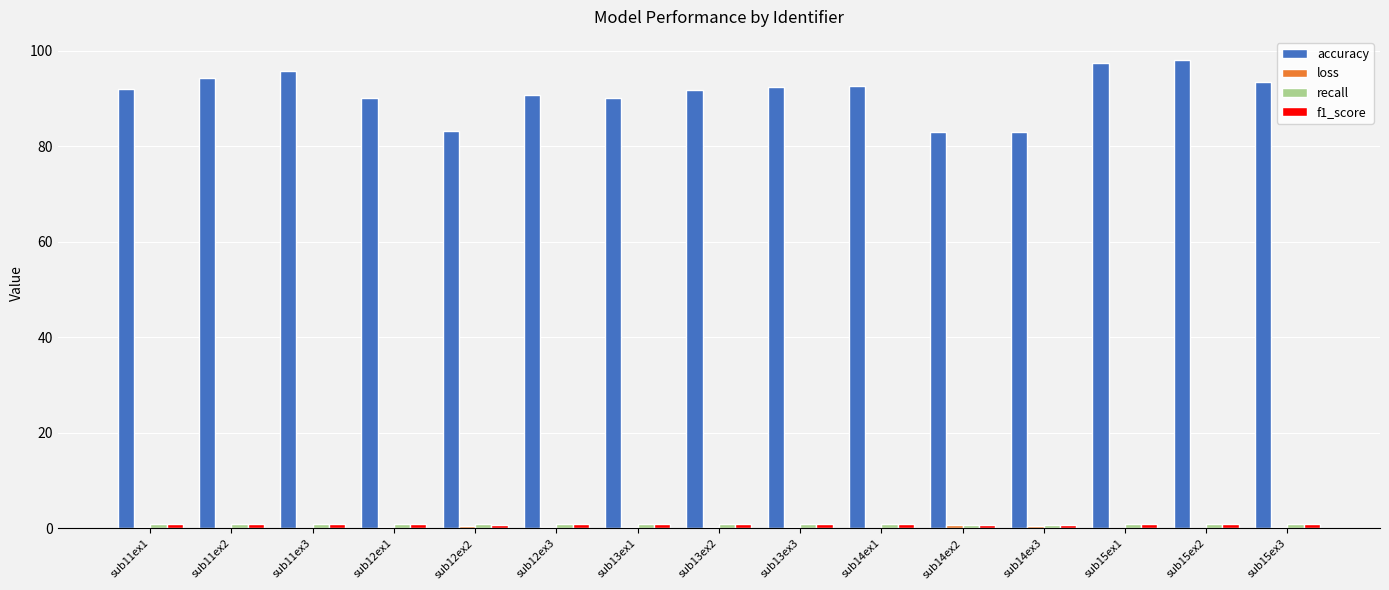

What is the maximum value for accuracy?

98.0